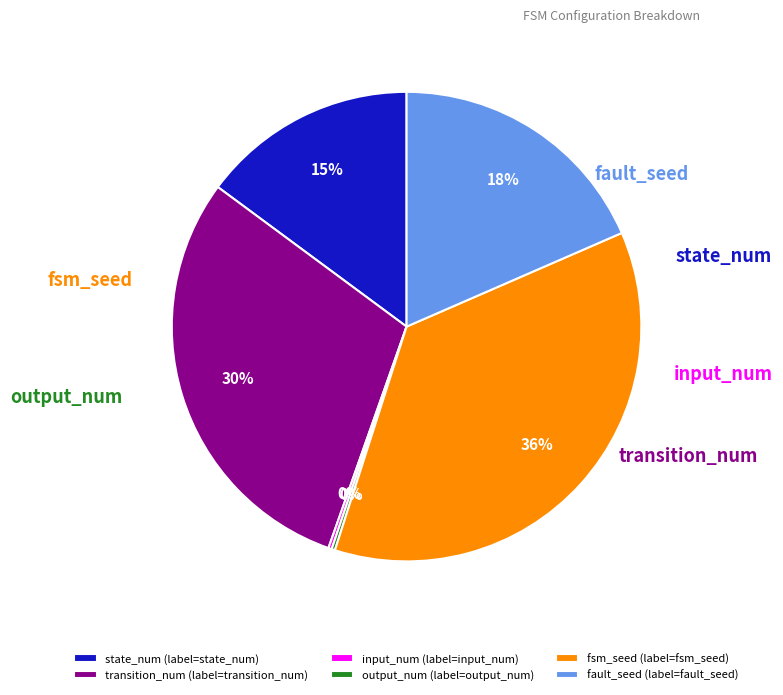

Which slice is the largest?

fsm_seed